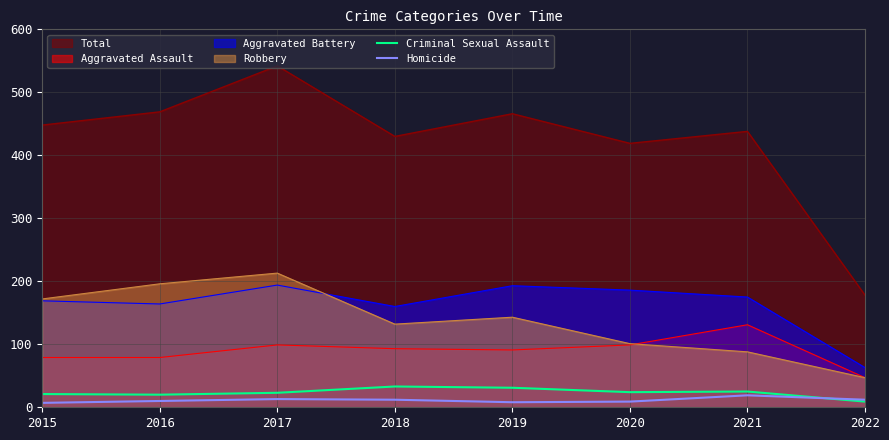

What is the value of the Homicide point at the 2nd from the left?

10